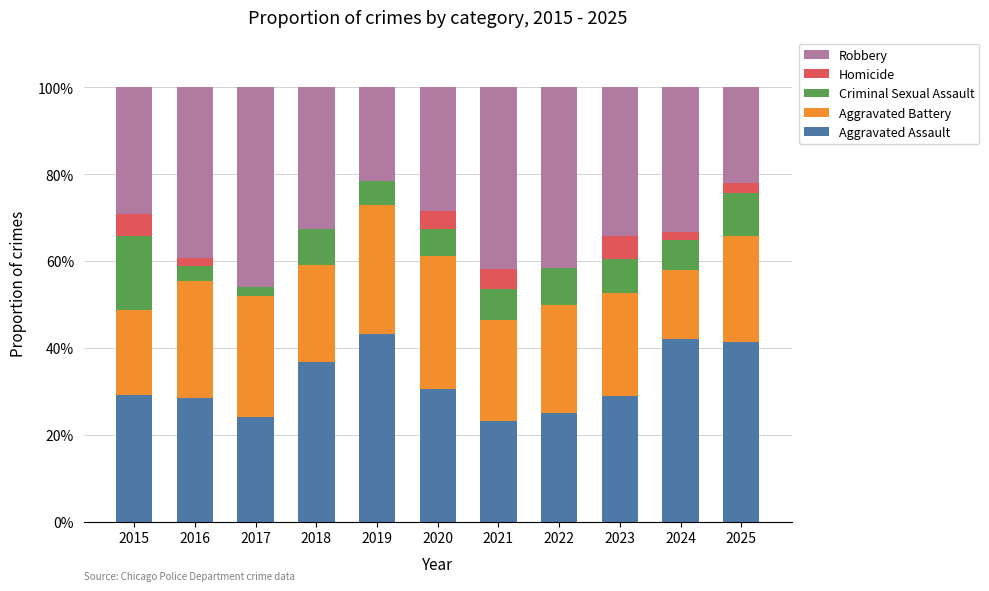

Is it true that Aggravated Assault equals 33.7 at 2021?

False